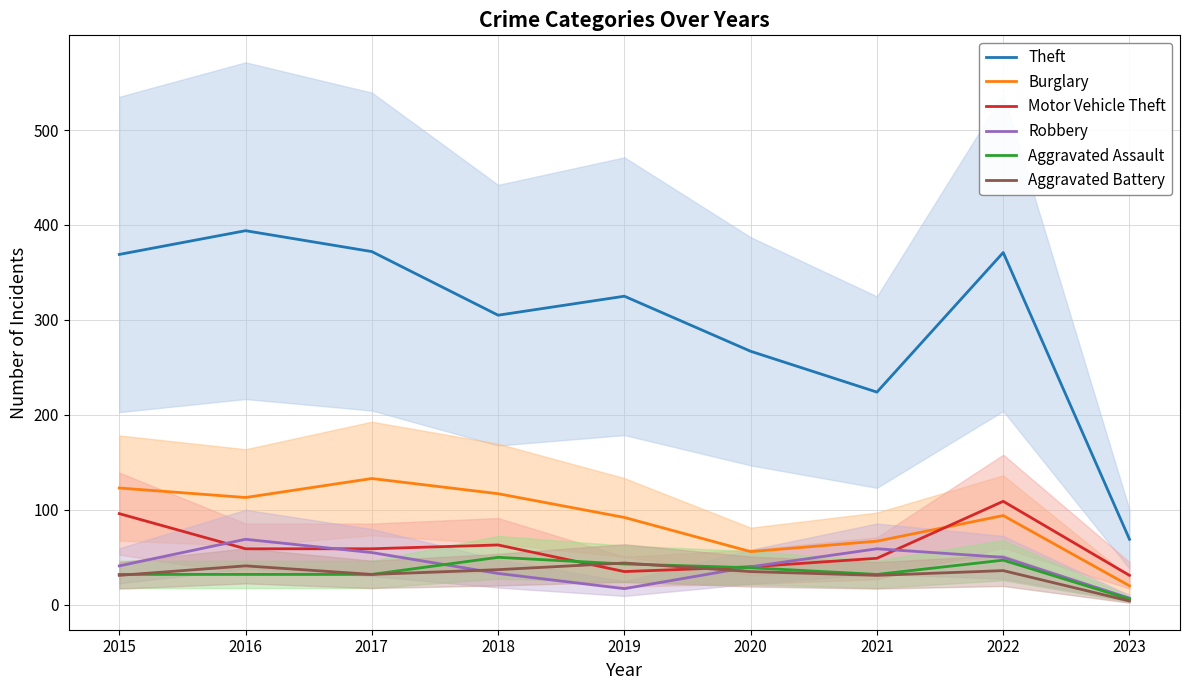

Rank the series by their maximum value, from highest to lowest.

Theft, Burglary, Motor Vehicle Theft, Robbery, Aggravated Assault, Aggravated Battery